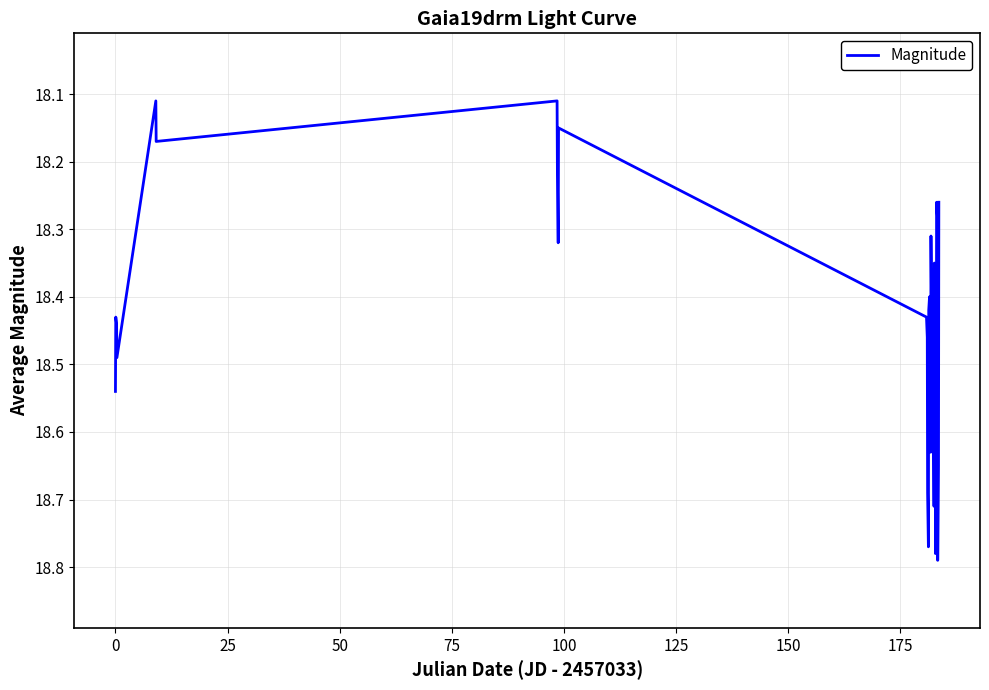

What is the difference between the maximum and minimum values?

0.7